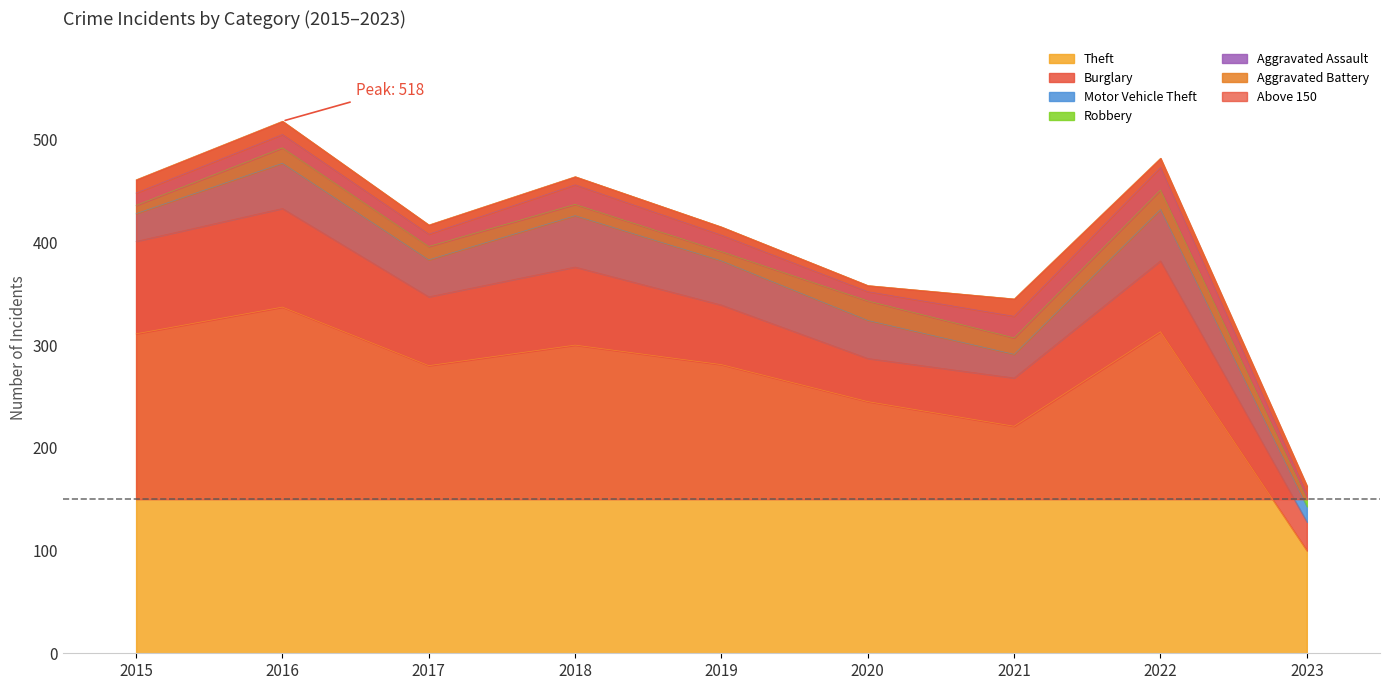

What is the difference between the Aggravated Assault values at 2018 and 2020?

10